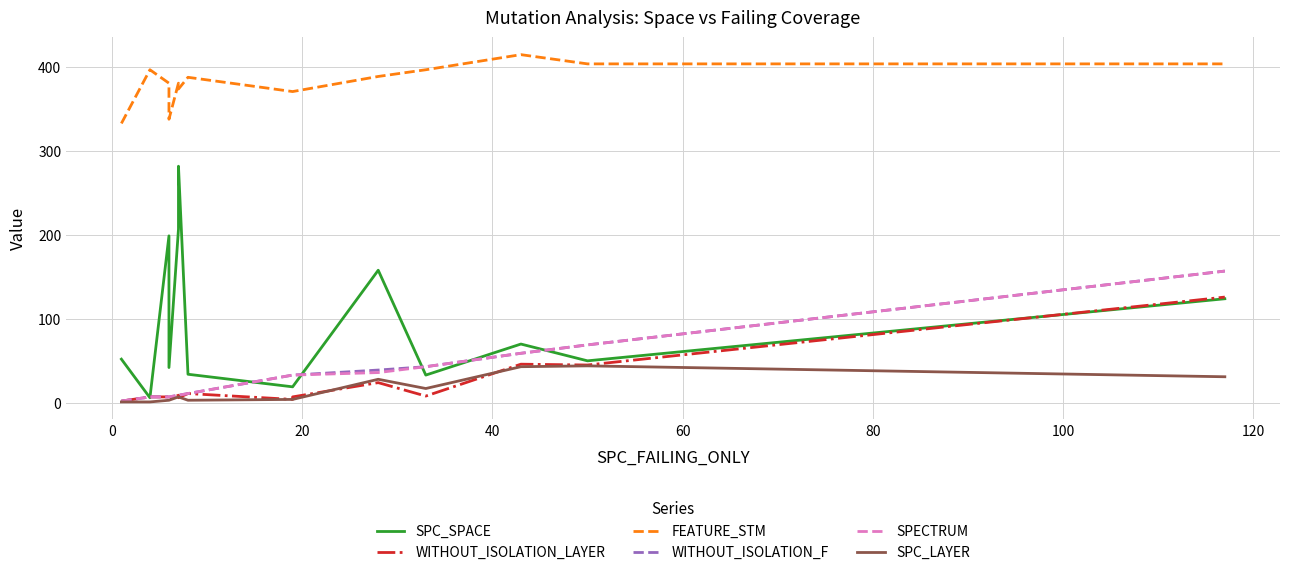

How many data points in FEATURE_STM are above 381?

7